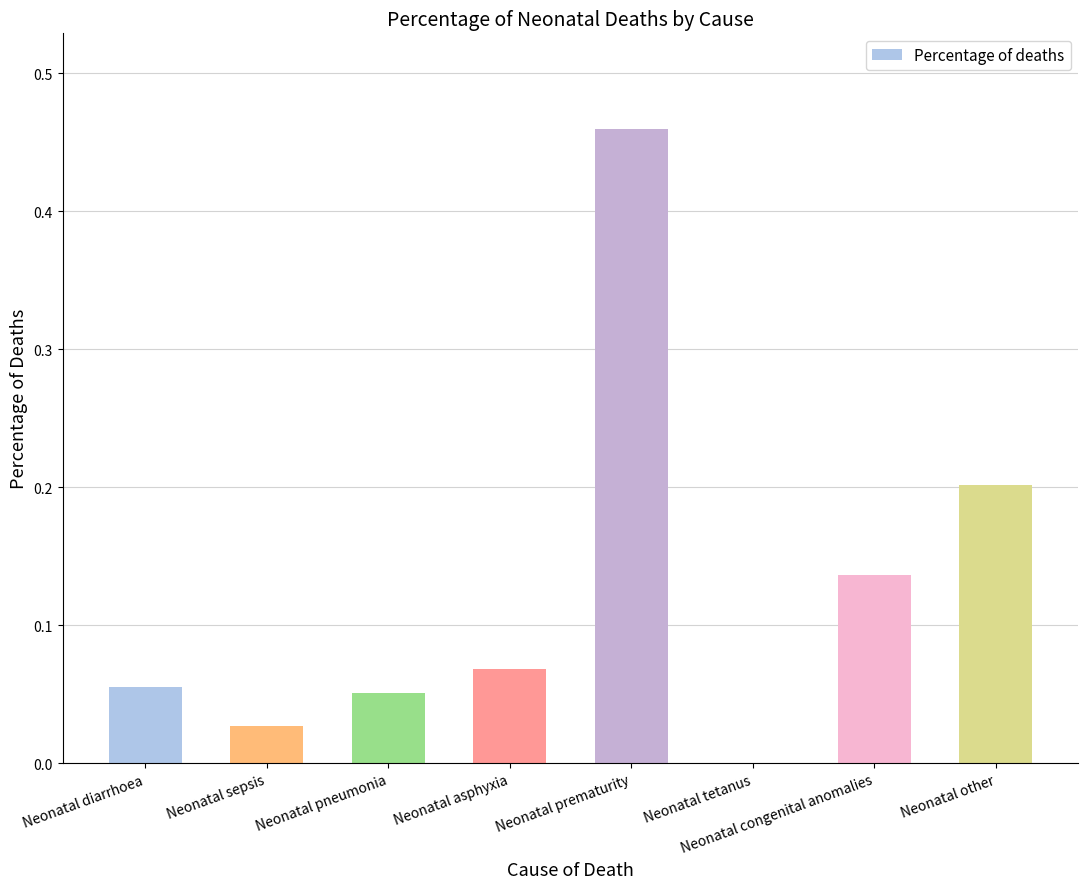

At which category does the chart reach its peak across all series?

Neonatal prematurity